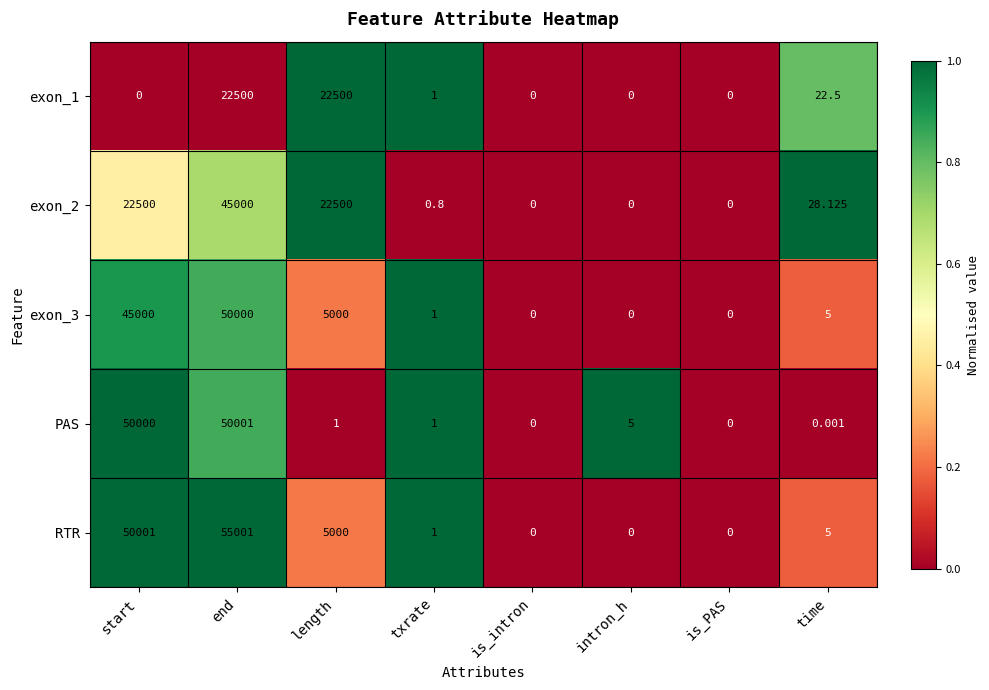

Between is_intron and intron_h, which series saw the biggest shift?

PAS